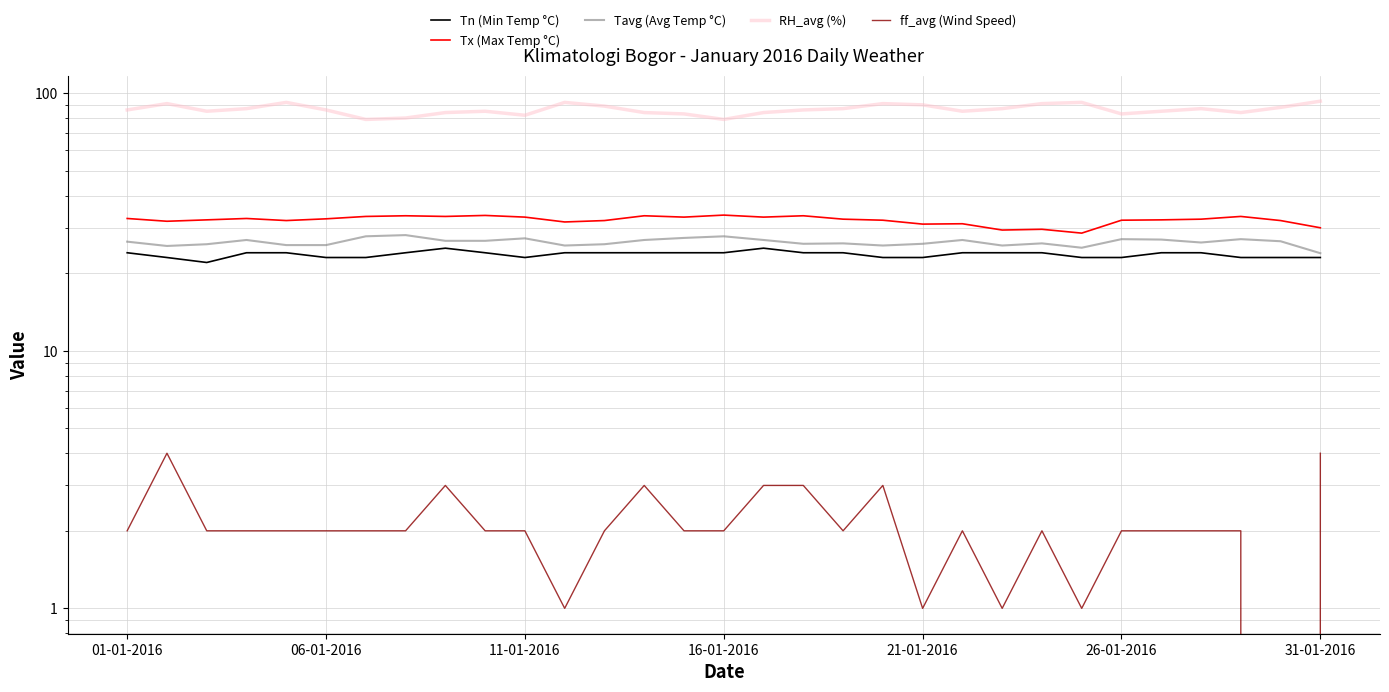

The Tn (Min Temp °C) series shows 24.0 at 18. True or false?

True